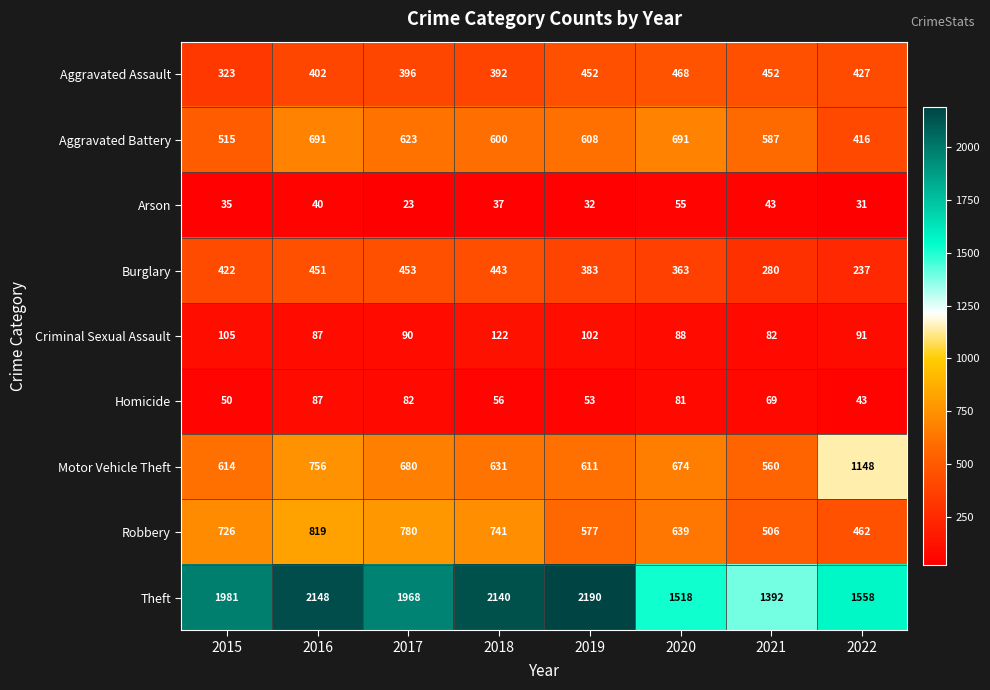

Which series has the largest total across all categories?

Theft